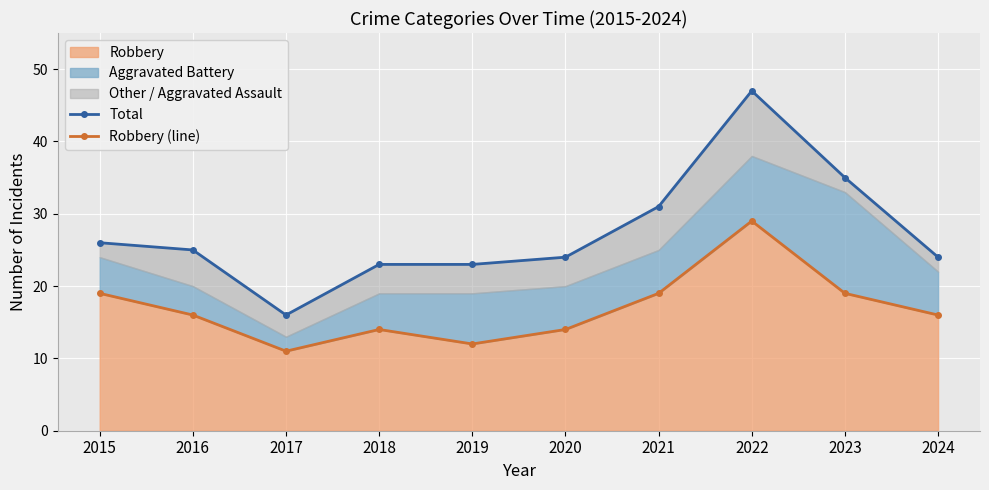

True or false: Robbery (line) has more than 0 interior local peaks.

True